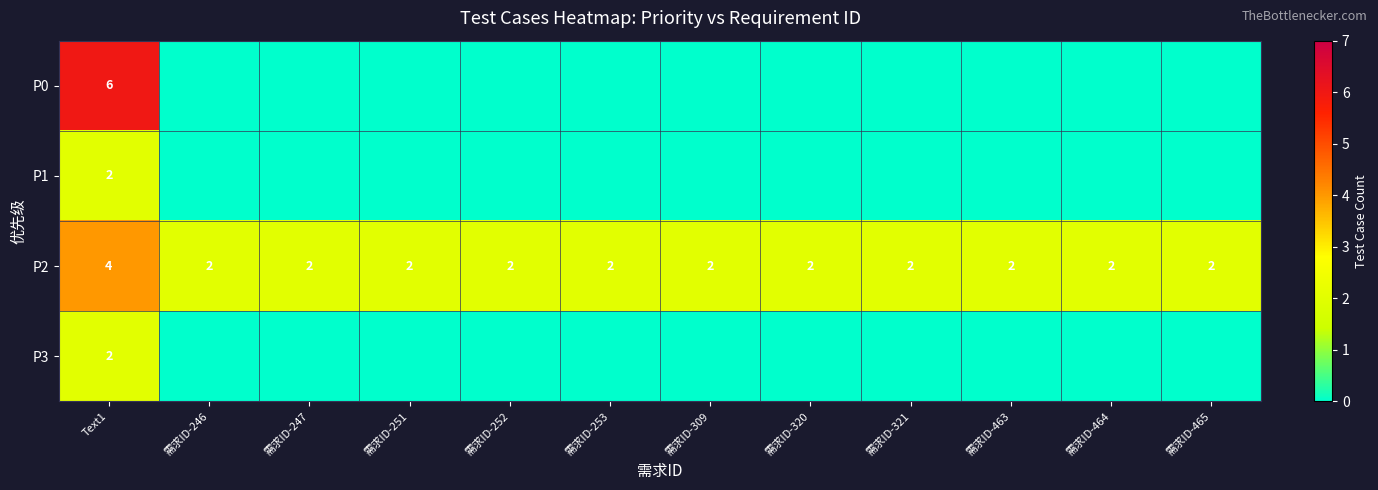

True or false: P2 has a value of 1.3 at 需求ID-320.

False